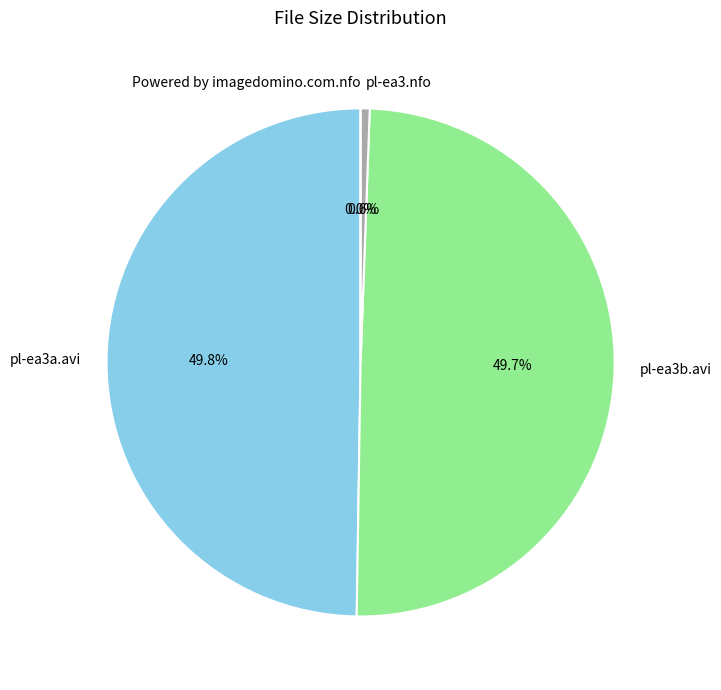

To the nearest percent, what portion does pl-ea3.nfo represent?

1%